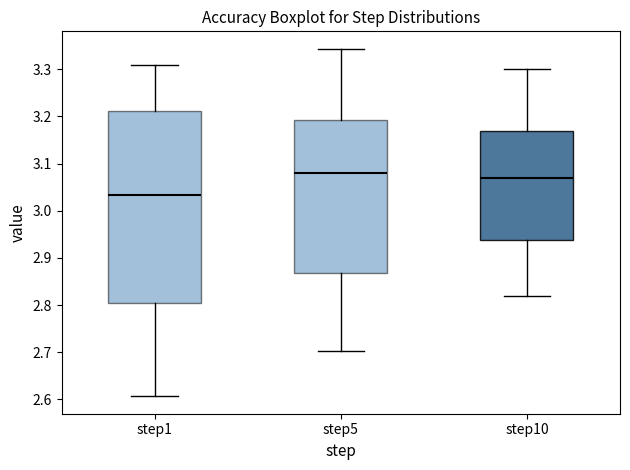

Reading left to right, read every box against the y-axis: the position of its median line, the range the box covers, and the ends of its whiskers. The values are not printed on the chart, so give them approximately, as read against the axis.

step1: median 3.03, box 2.80 to 3.21, whiskers 2.61 to 3.31
step5: median 3.08, box 2.87 to 3.19, whiskers 2.70 to 3.34
step10: median 3.07, box 2.94 to 3.17, whiskers 2.82 to 3.30